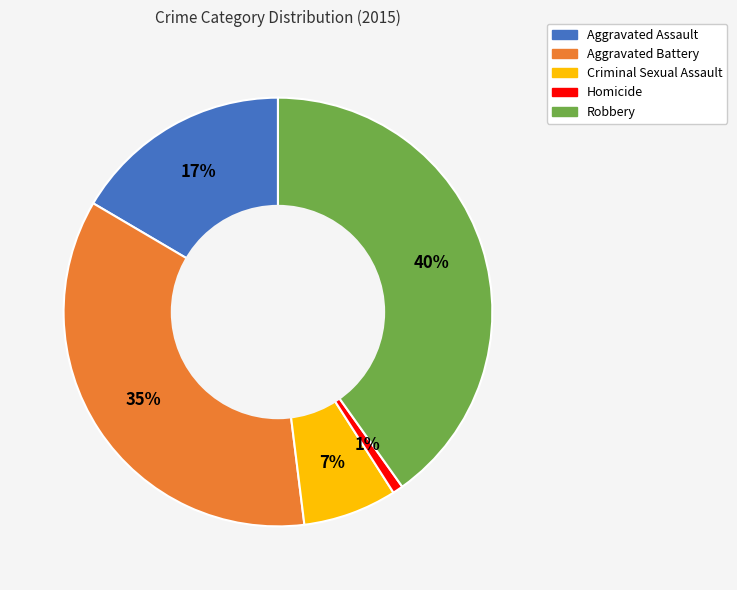

Which has a higher value, Aggravated Battery or Homicide?

Aggravated Battery